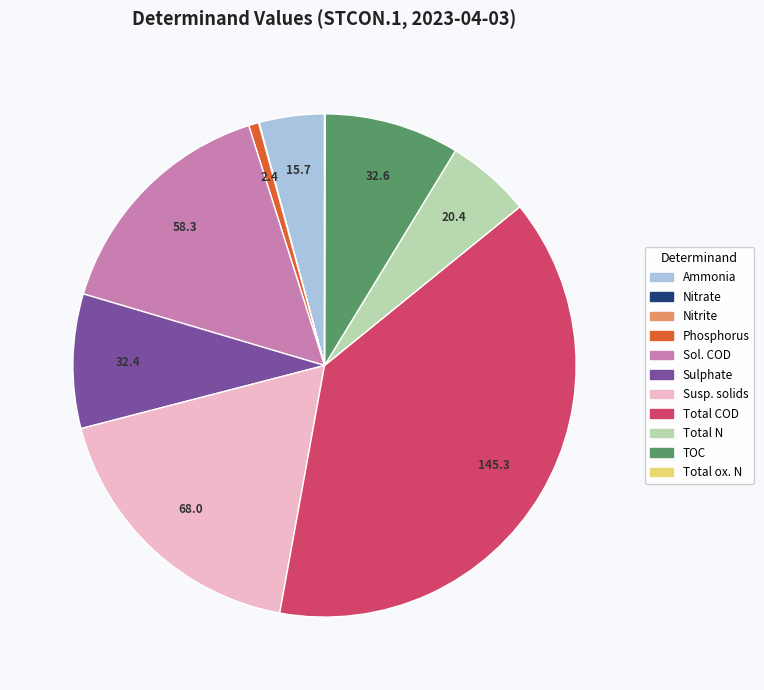

Is there a majority slice in this chart?

No